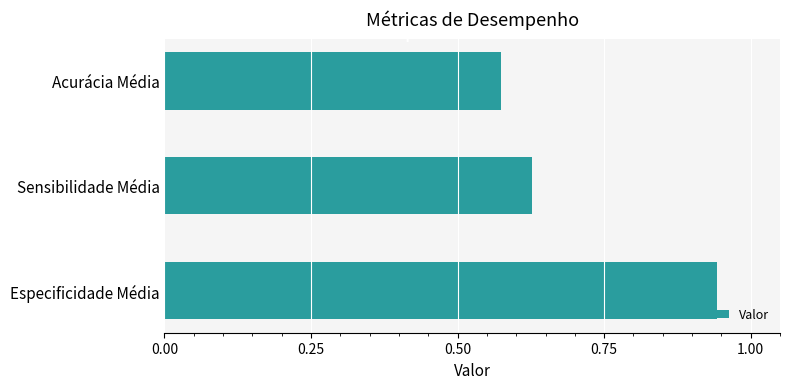

What is the label of the 2nd bar from the bottom?

Sensibilidade Média